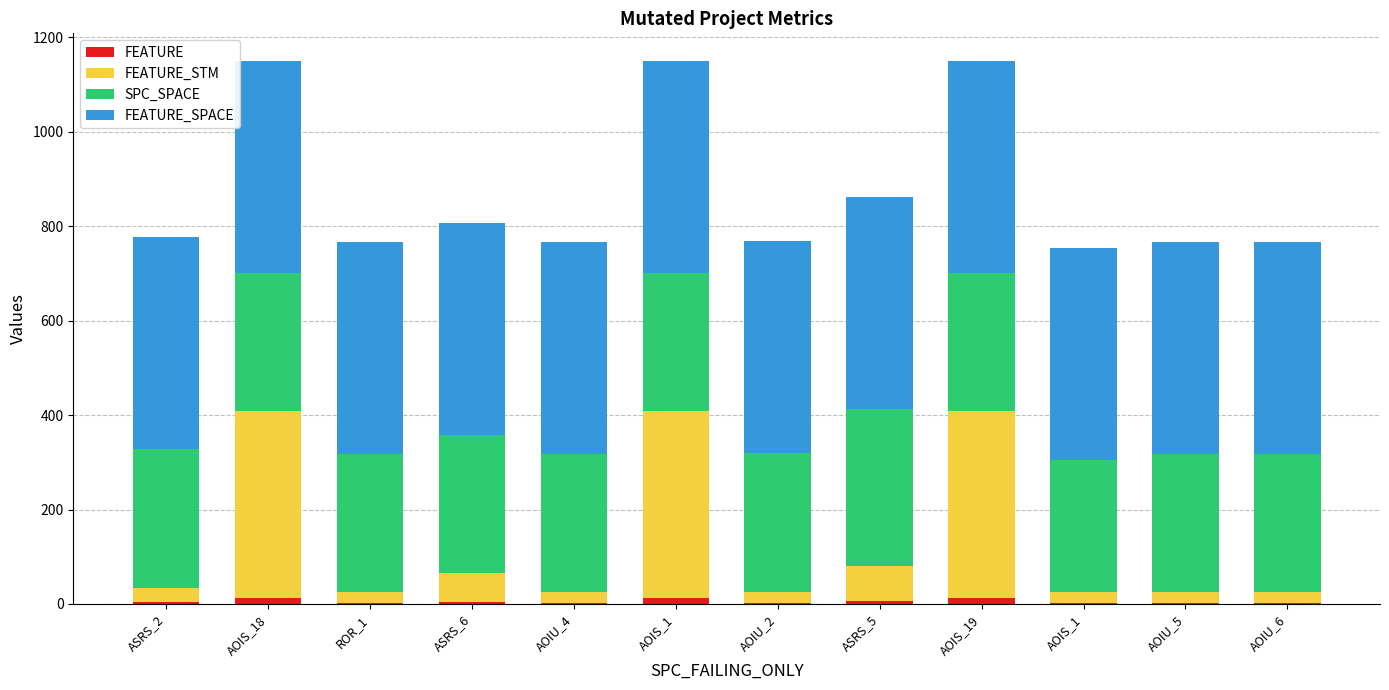

Count the number of data series in this chart.

4